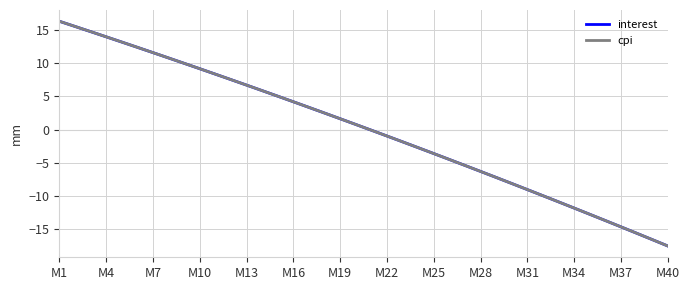

Does the chart have visible grid lines?

Yes